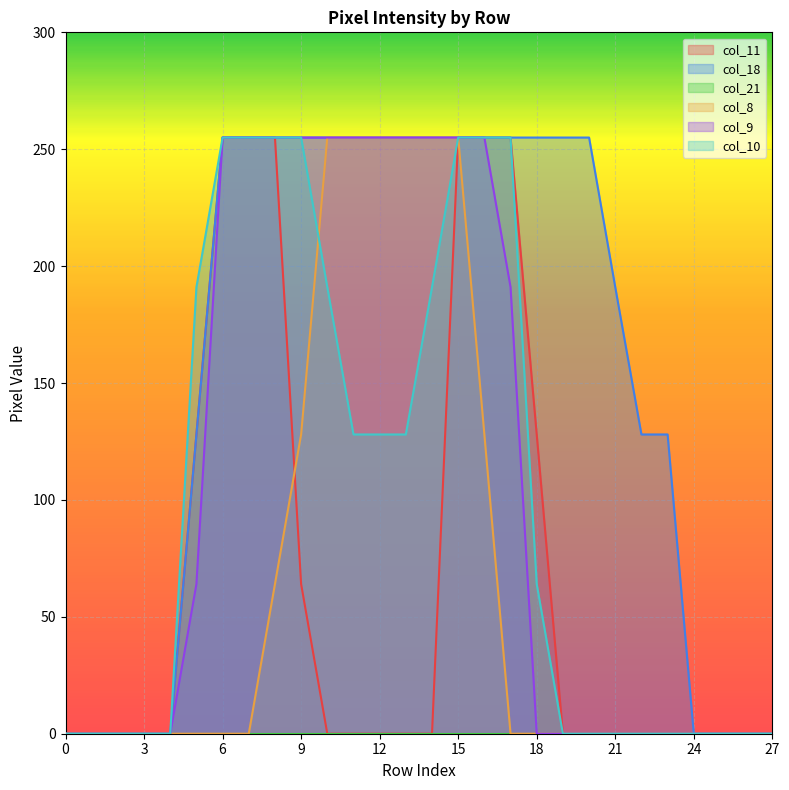

The col_18 series shows 128 at 23. True or false?

True